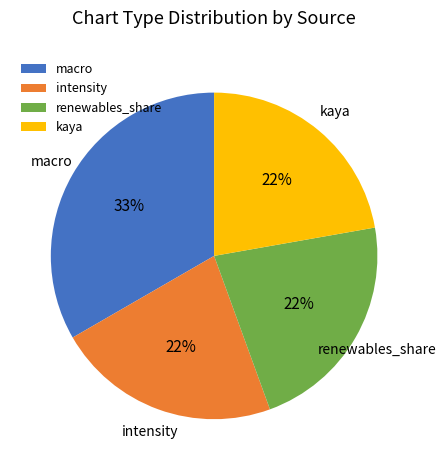

Which category has the biggest portion of the pie?

macro